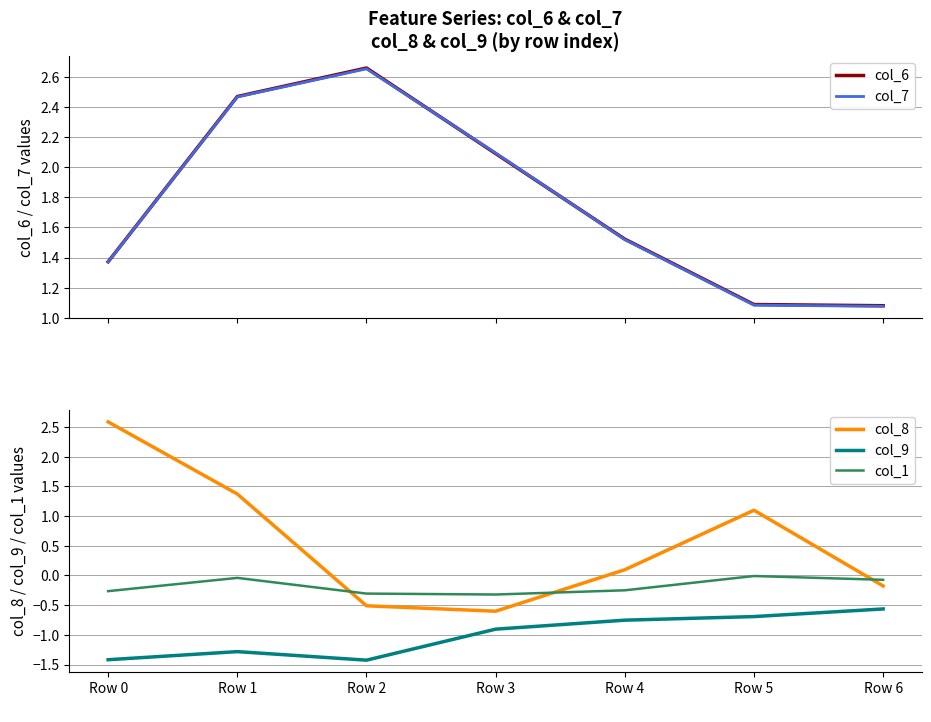

Between Row 2
 and Row 0
, which is larger?

Row 2
